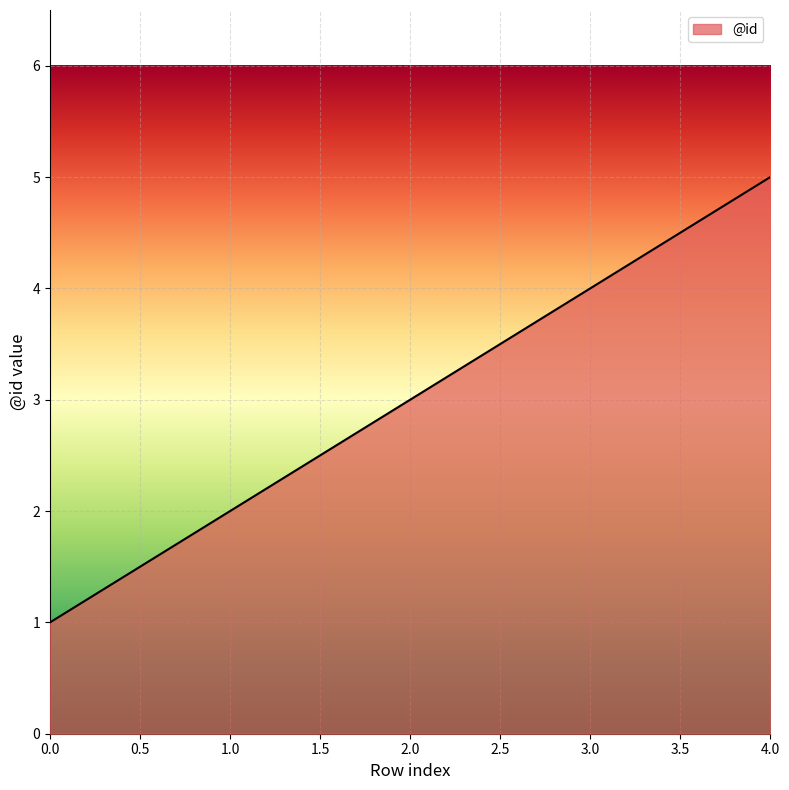

List the labels in order of value, largest first.

4.0, 3.0, 2.0, 1.0, 0.0